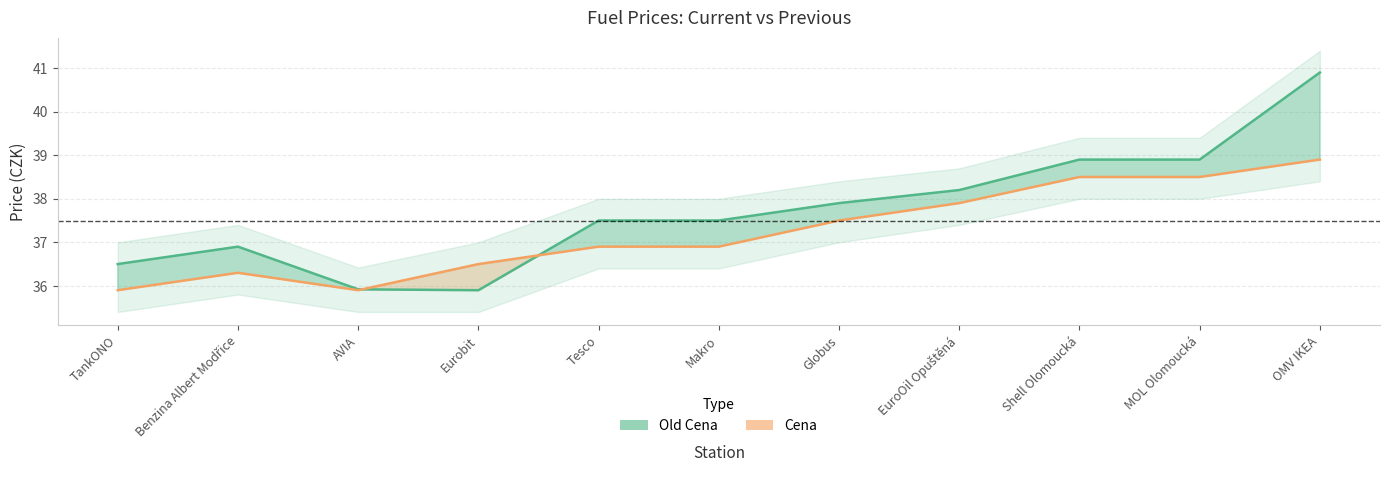

Which category has the highest value in the Old Cena series?

OMV IKEA